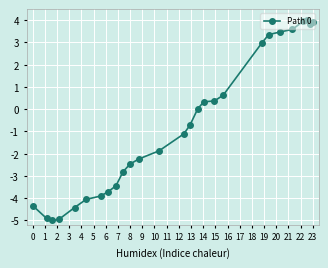

How many data points are less than -1?

14